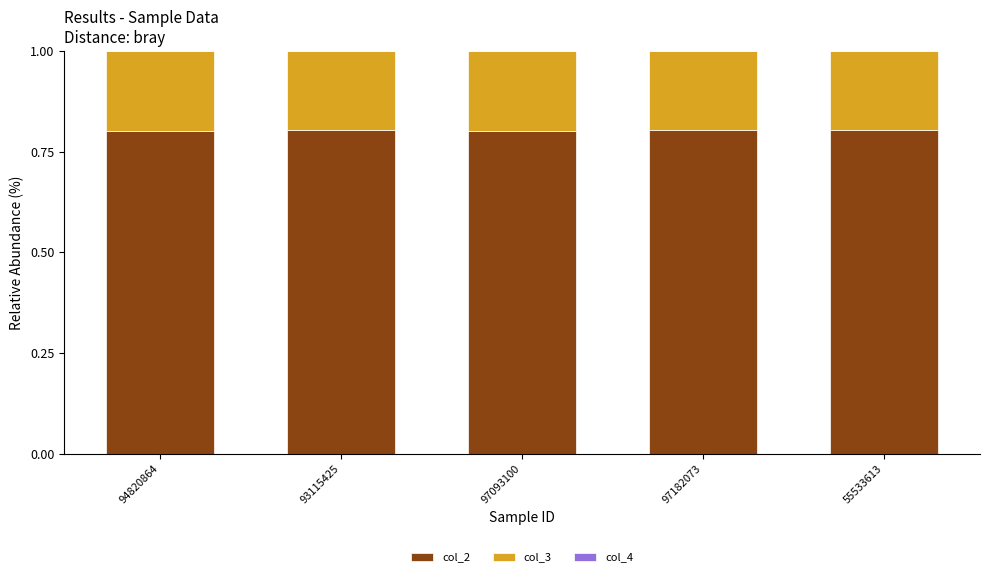

What is the highest value of the col_2 series?

0.8